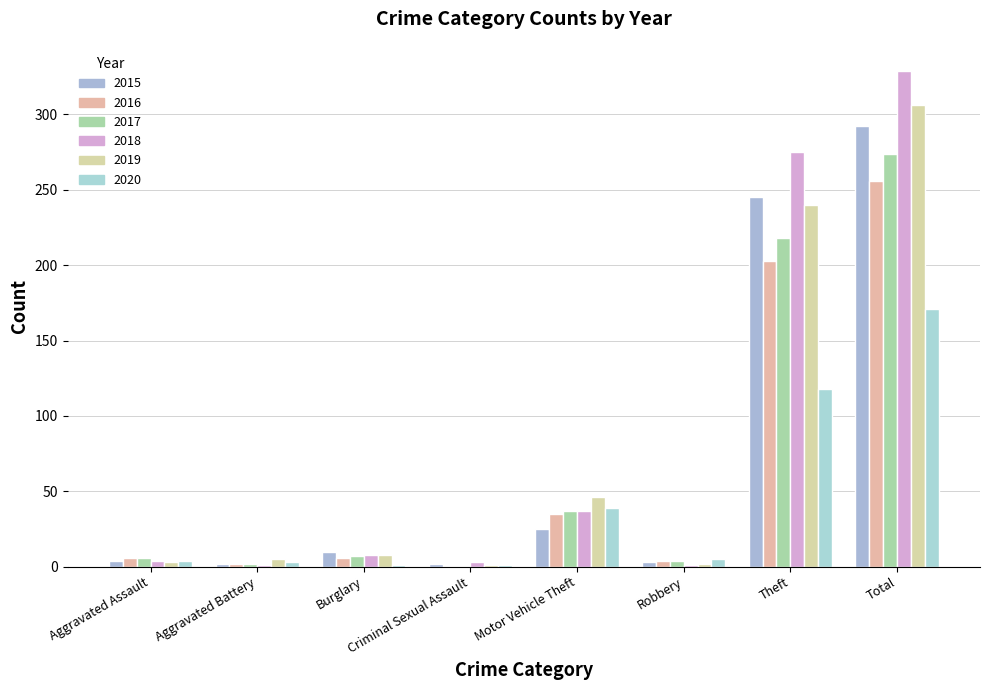

True or false: 2015 has a value of 1 at Aggravated Battery.

False